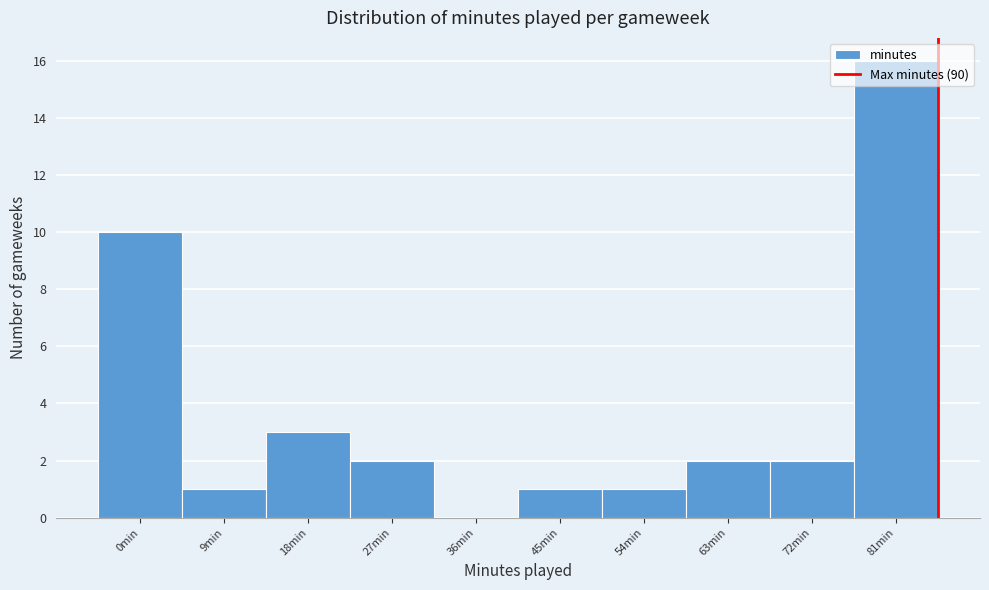

Between 54min and 72min, which is larger?

72min